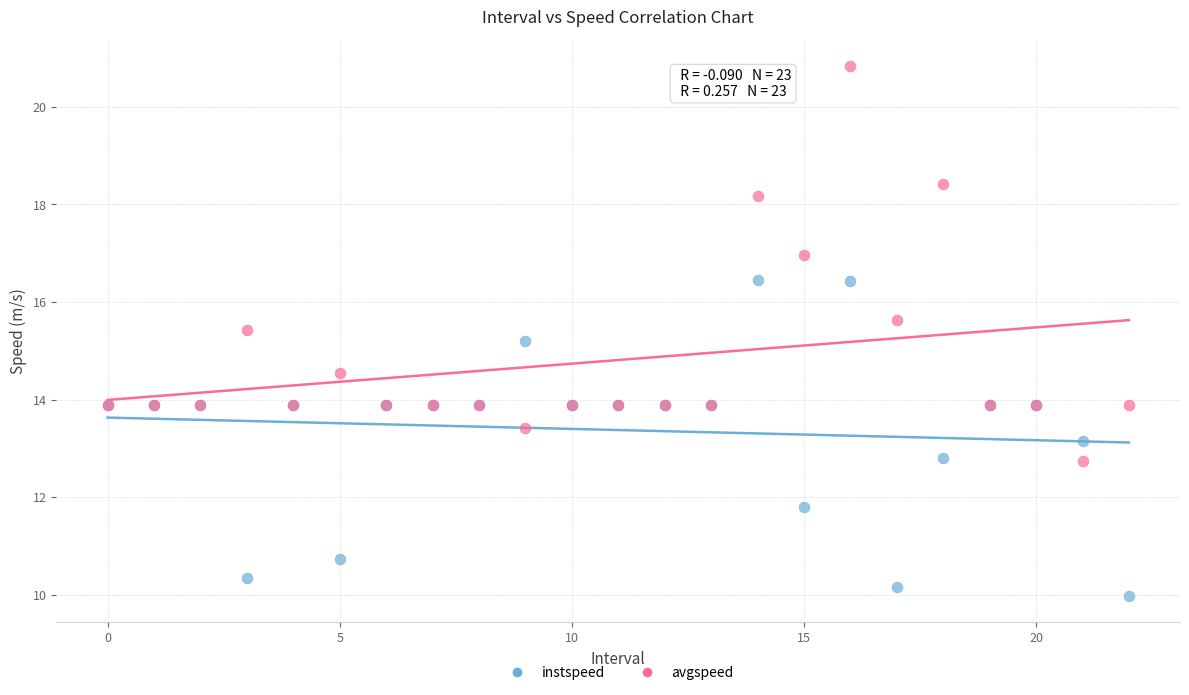

Which series has the widest spread of Y values?

avgspeed